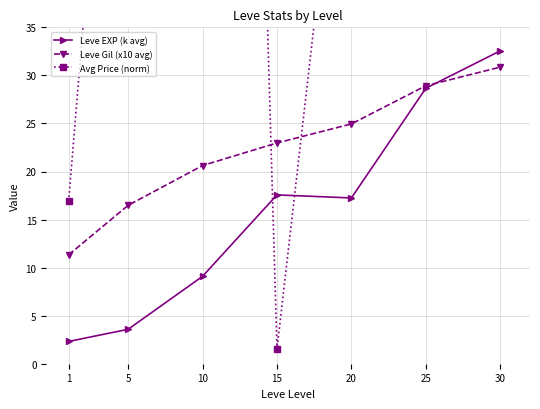

Reading left to right, what are all the values shown in this chart?

Leve EXP (k avg): 2.3	3.6	9.1	17.6	17.2	28.7	32.6
Leve Gil (x10 avg): 11.3	16.5	20.6	23.0	24.9	28.9	30.9
Avg Price (norm): 16.9	92.1	266.8	1.5	69.2	151.2	177.2